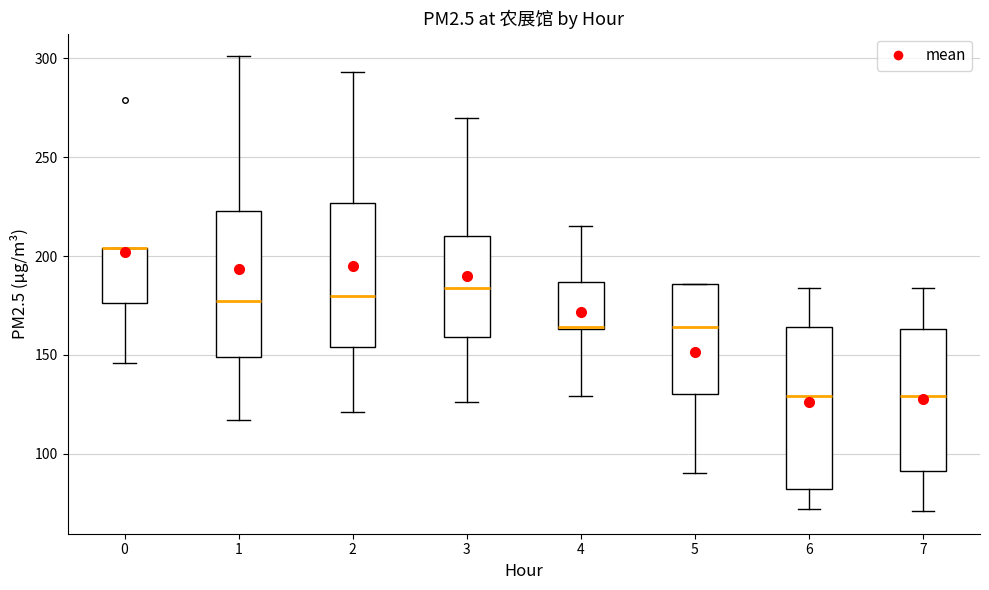

Reading left to right, read every box against the y-axis: the position of its median line, the range the box covers, and the ends of its whiskers. The values are not printed on the chart, so give them approximately, as read against the axis.

0: median 205 (drawn on the box's upper edge), box 175 to 205, whiskers 145 to 205
1: median 175, box 150 to 225, whiskers 115 to 300
2: median 180, box 155 to 225, whiskers 120 to 295
3: median 185, box 160 to 210, whiskers 125 to 270
4: median 165 (drawn on the box's lower edge), box 165 to 185, whiskers 130 to 215
5: median 165, box 130 to 185, whiskers 90 to 185
6: median 130, box 80 to 165, whiskers 70 to 185
7: median 130, box 90 to 165, whiskers 70 to 185